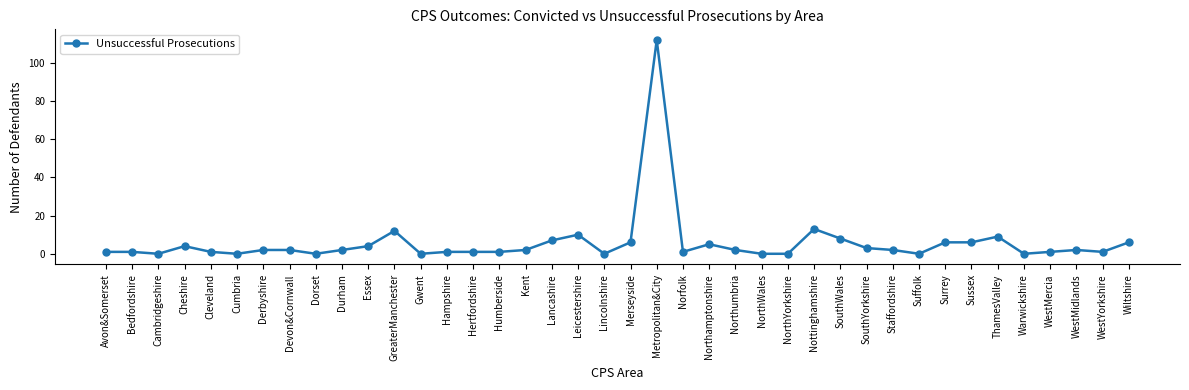

Reading right to left, list all the values displayed in this chart.

6	1	2	1	0	9	6	6	0	2	3	8	13	0	0	2	5	1	112	6	0	10	7	2	1	1	1	0	12	4	2	0	2	2	0	1	4	0	1	1